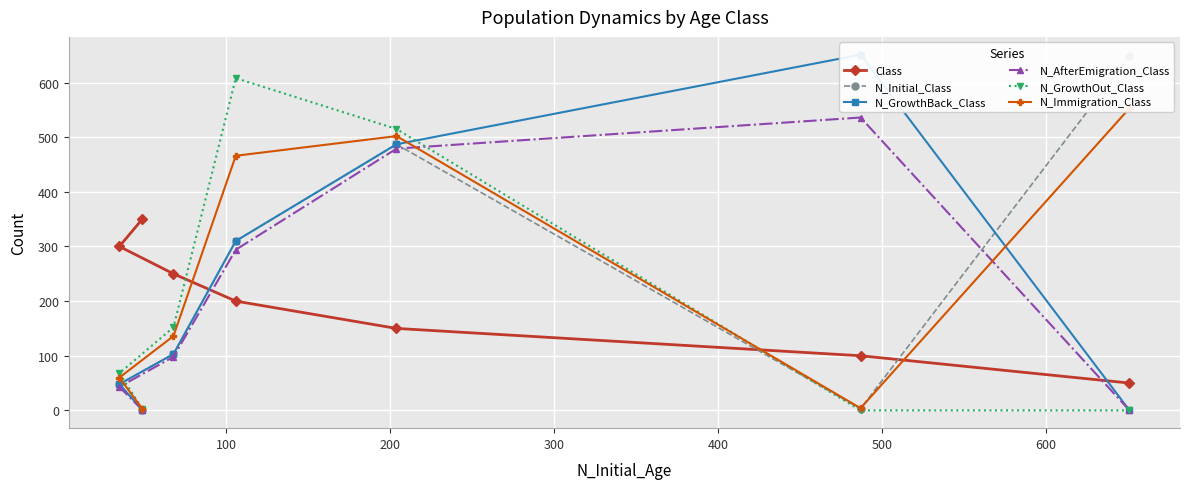

What is the difference between the maximum and minimum values in the N_GrowthBack_Class series?

651